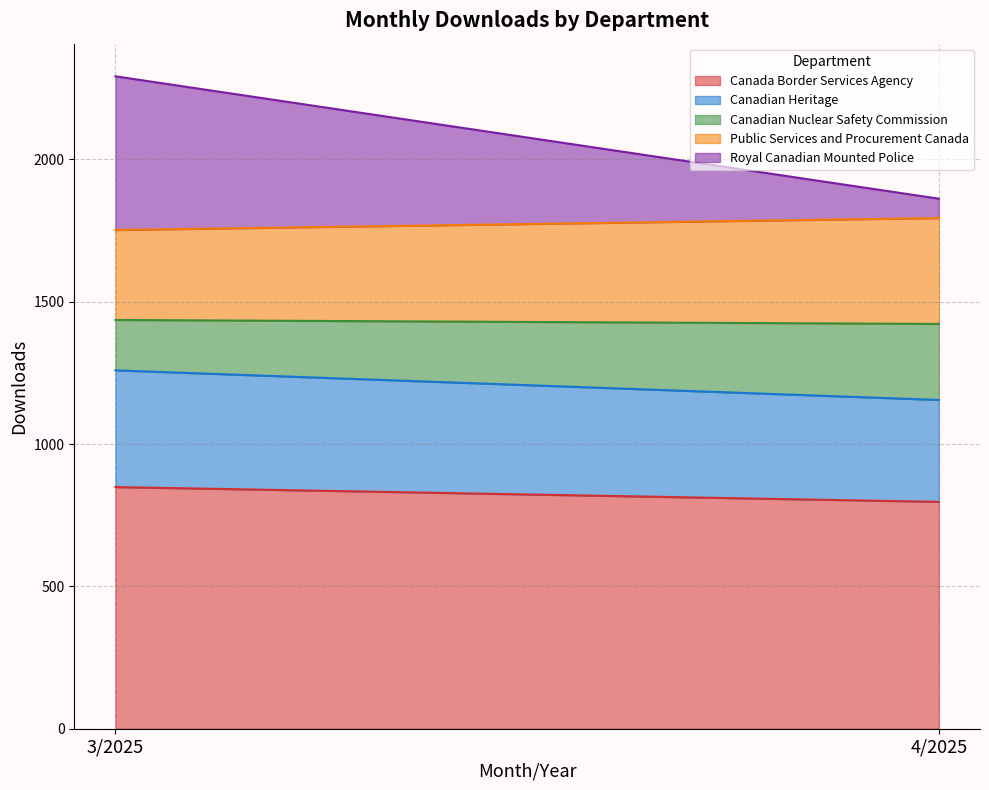

How many positive values does the Canadian Nuclear Safety Commission series have?

2